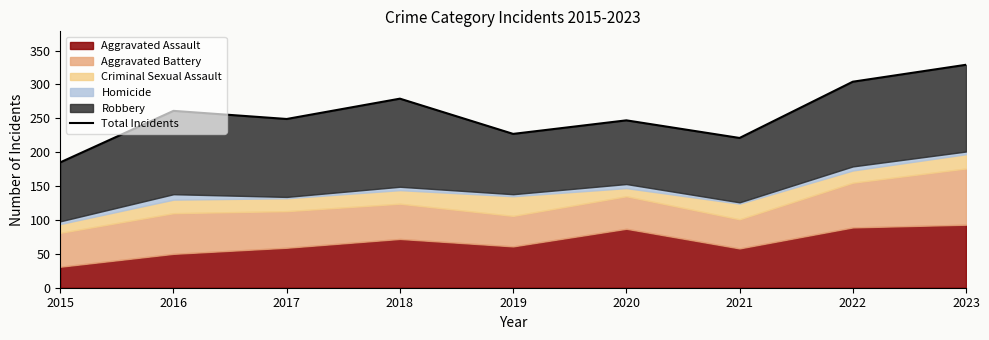

Where is the data nearest to the value 257?

2016